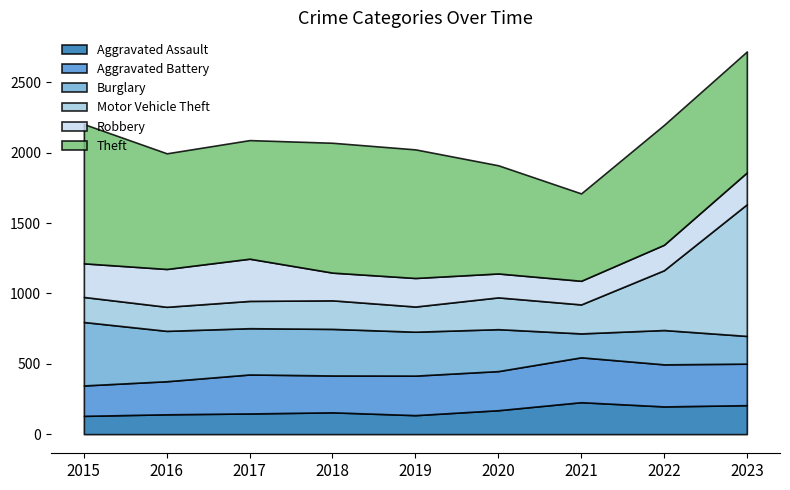

The Robbery series shows 446 at 2017. True or false?

False